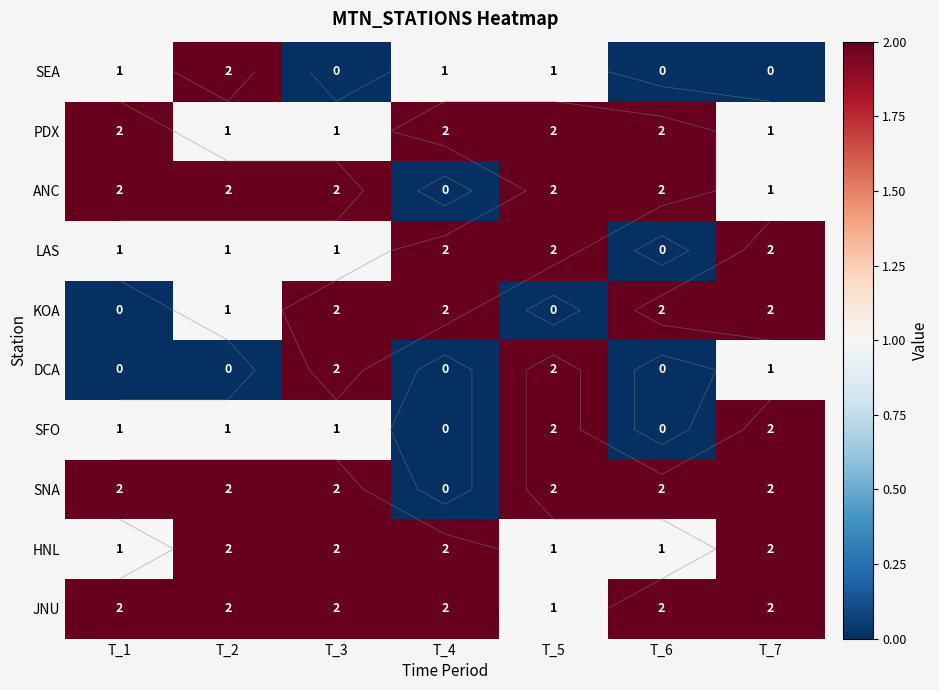

What is the highest value of the PDX series?

2